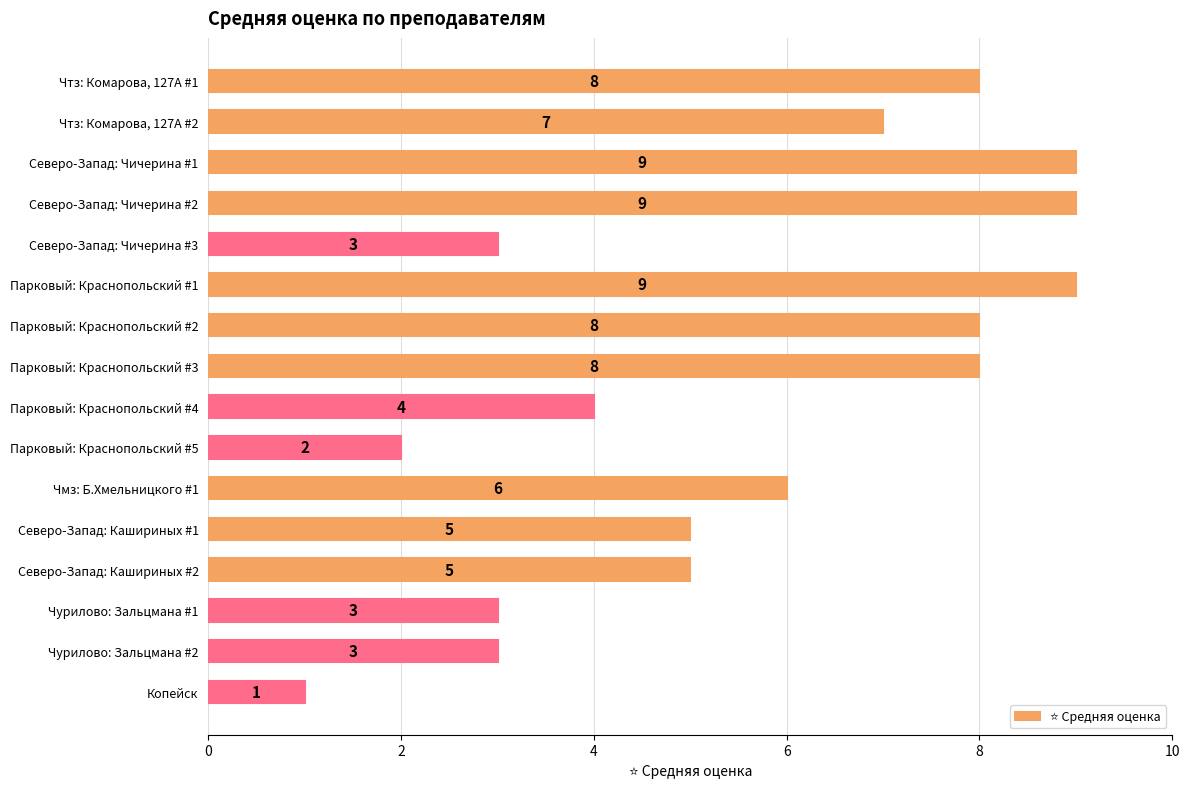

Which category has the lowest value across all series?

Копейск